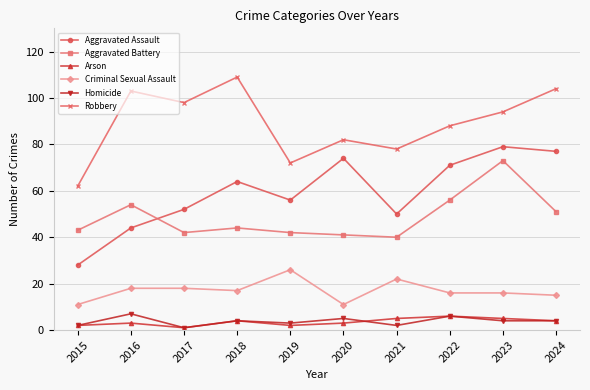

How many values in the Robbery series are below 94?

5